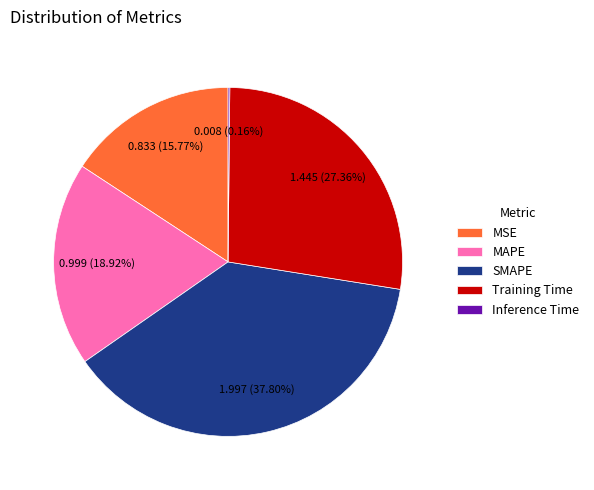

To the nearest percent, what portion does MSE represent?

16%